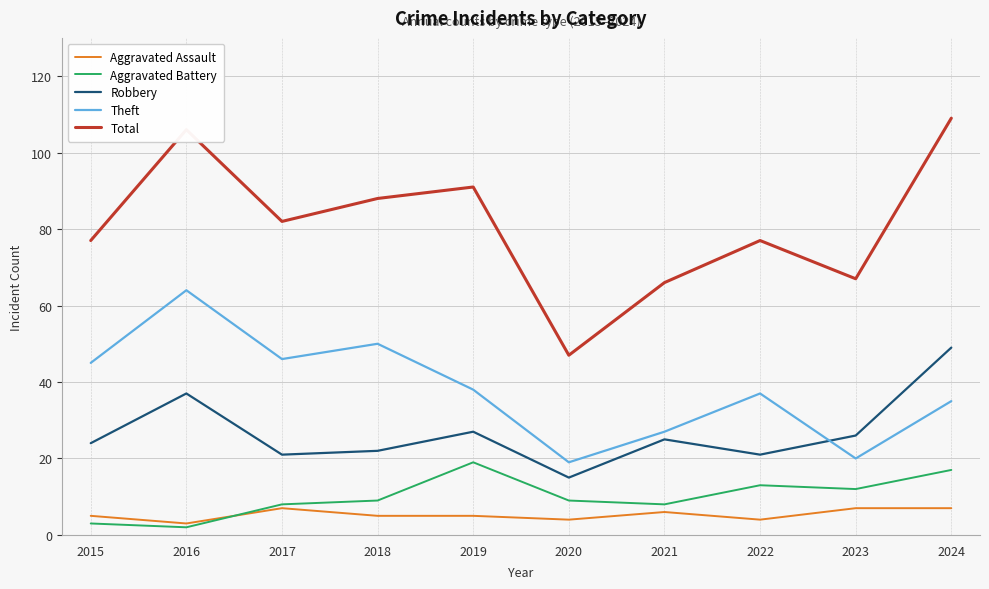

Is this an area chart (filled region under the line)?

No